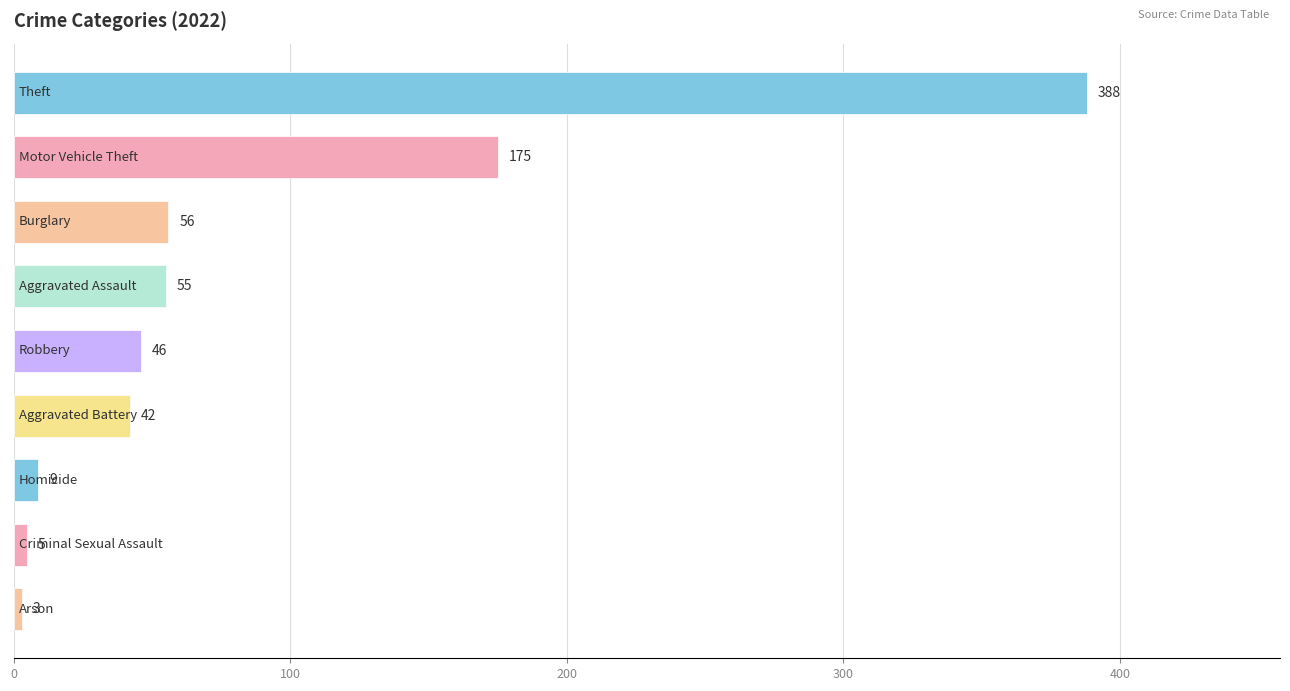

How many bars are there in total?

9